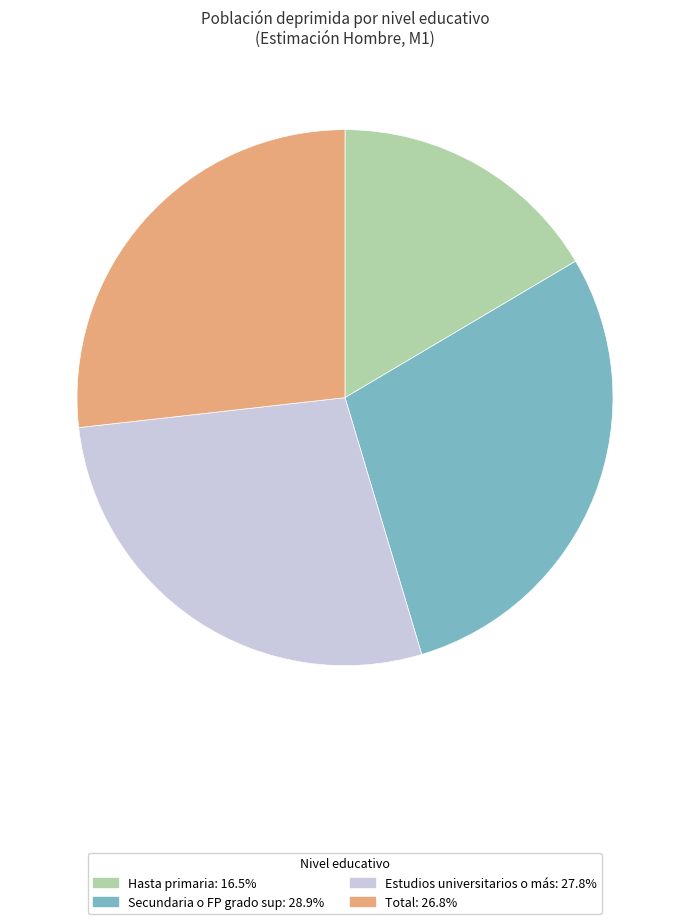

How many slices are in this pie chart?

4